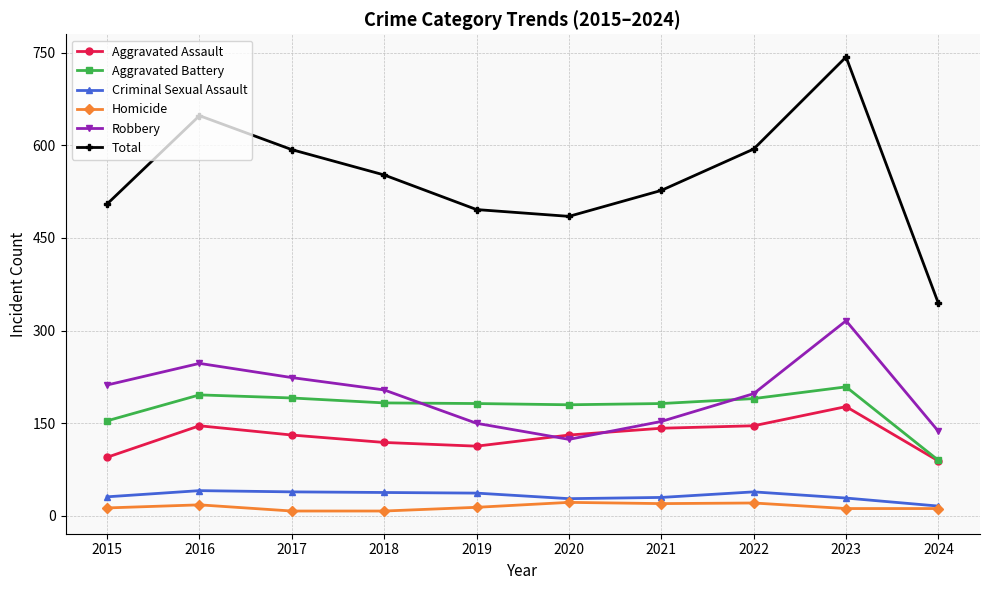

True or false: Aggravated Assault and Homicide intersect in this chart.

False